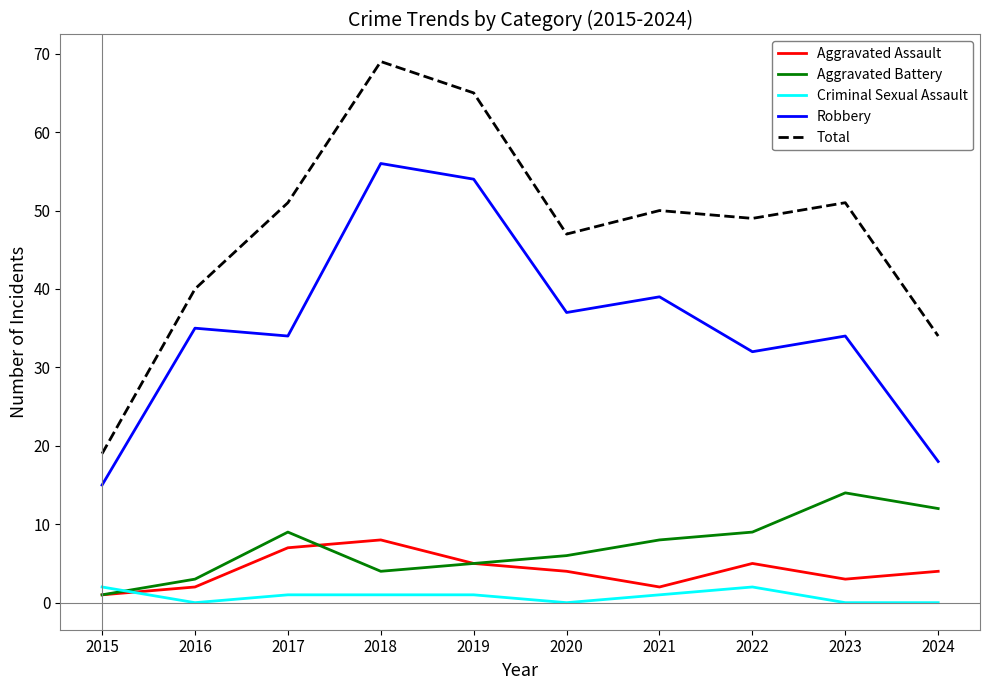

What is the difference between the maximum and minimum values in the Criminal Sexual Assault series?

2